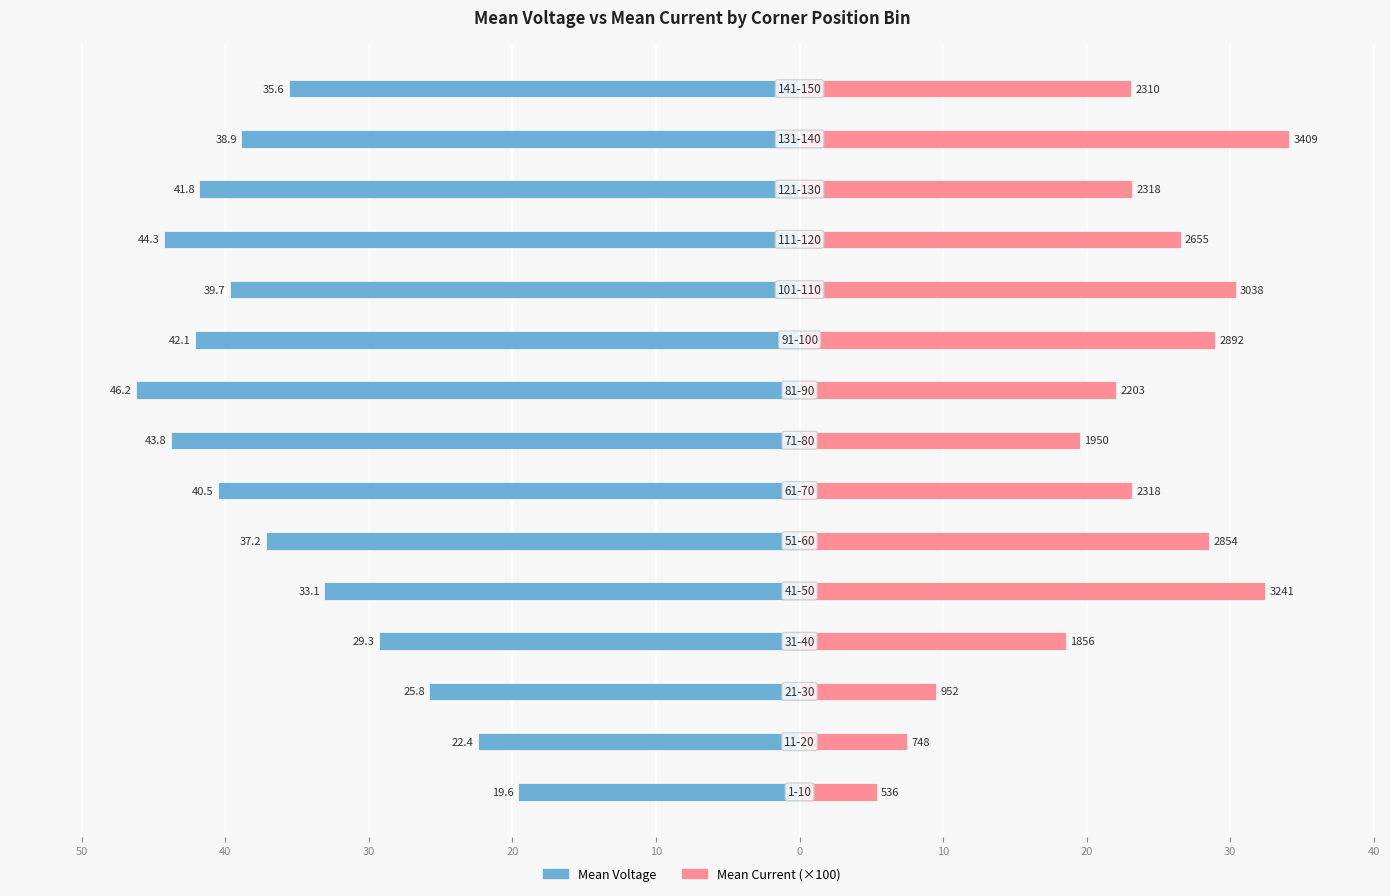

What is the highest value of the Mean Current (×100) series?

34.1